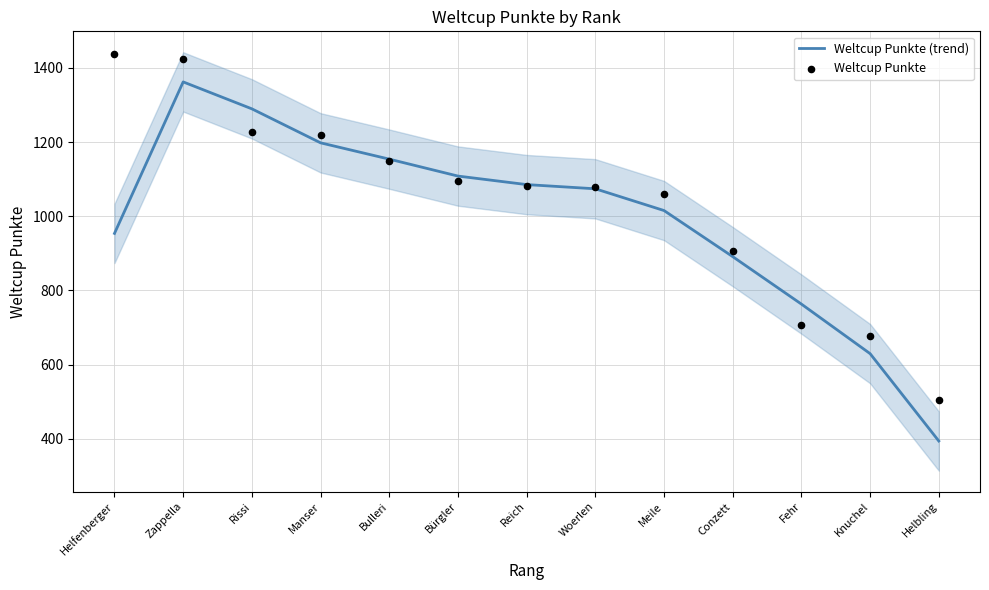

Which series reaches the minimum Y coordinate?

Weltcup Punkte (trend)